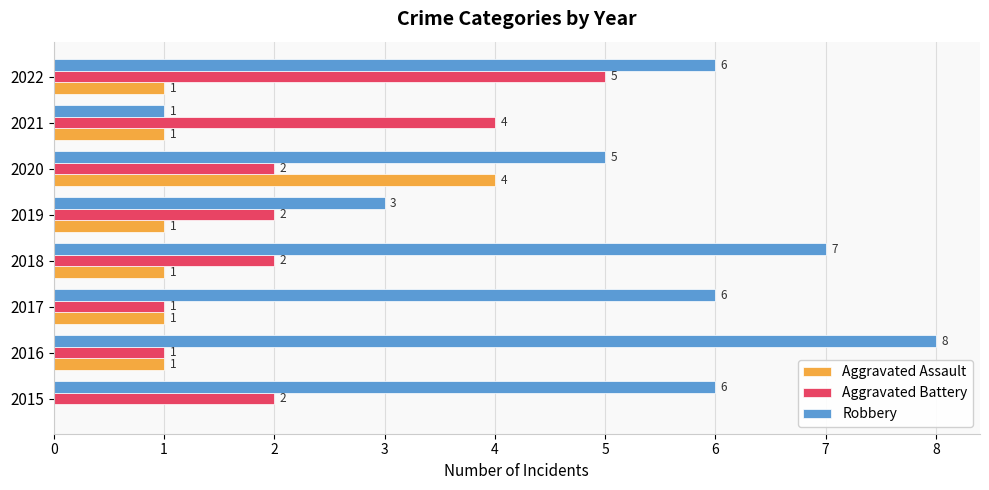

Is it true that Aggravated Assault equals 1 at 2018?

True